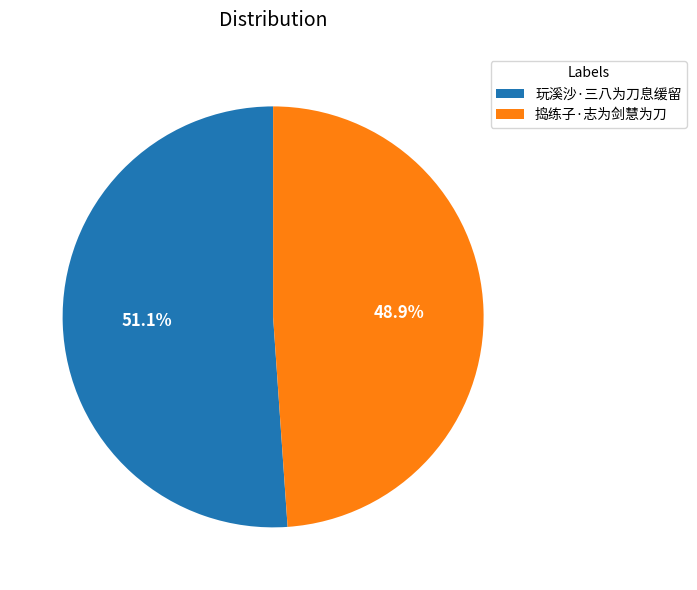

To the nearest percent, what is the combined percentage of 捣练子·志为剑慧为刀 and 玩溪沙·三八为刀息缓留?

100%